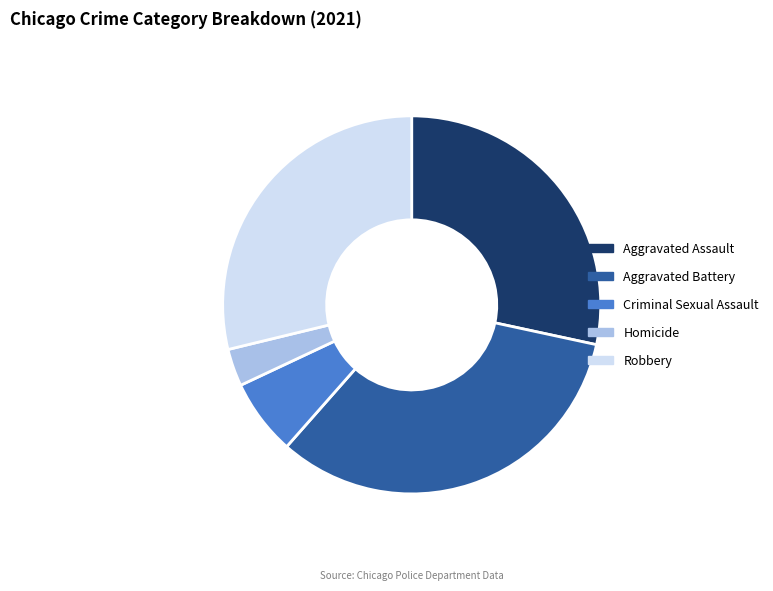

What is the largest slice in the pie chart?

Aggravated Battery